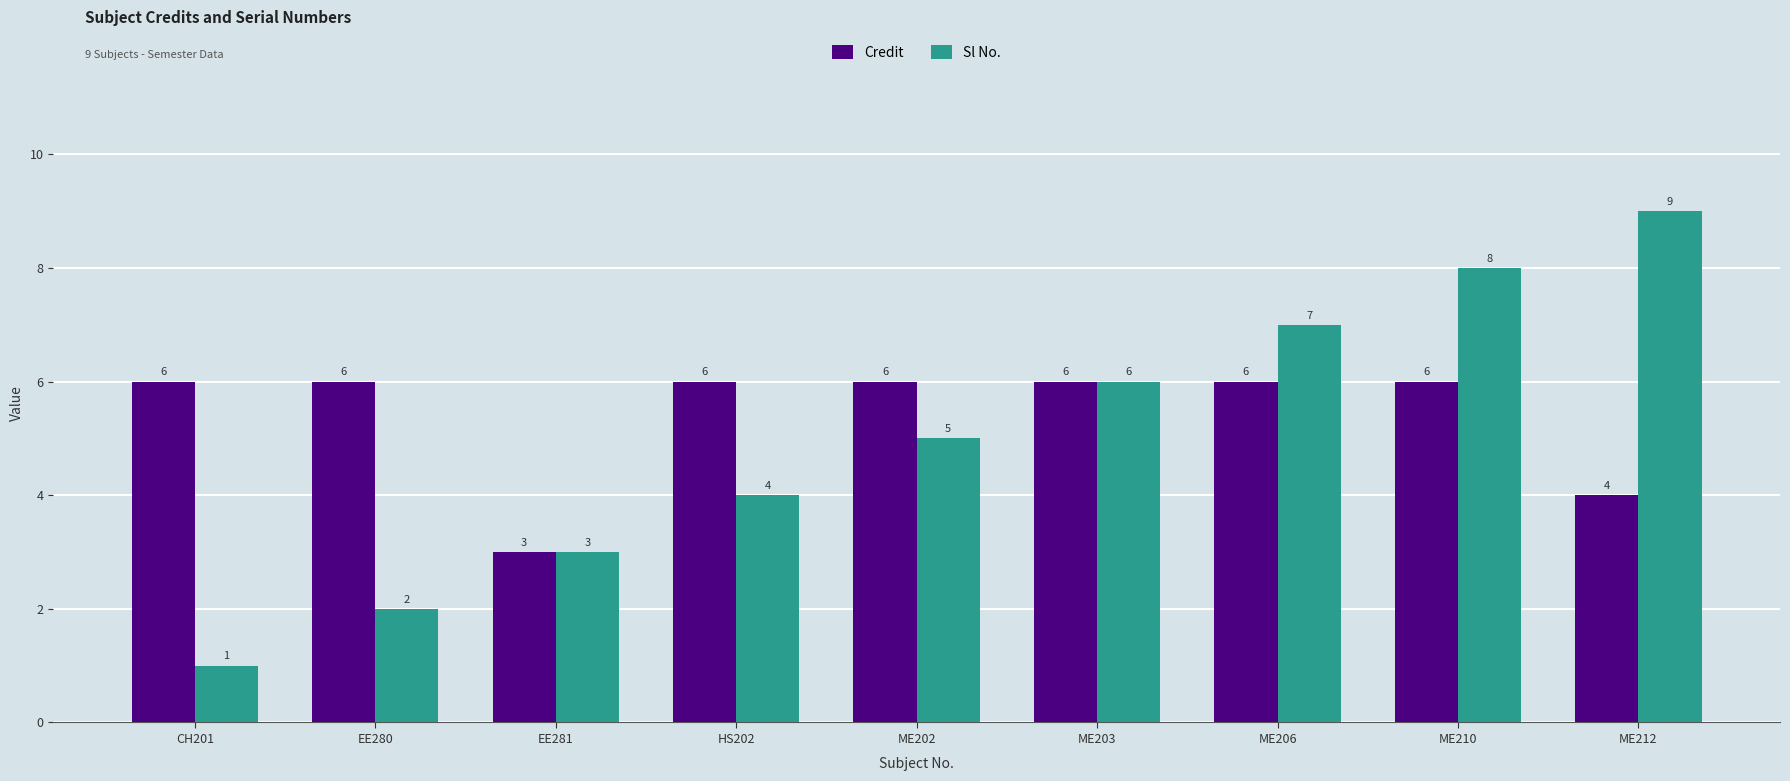

The Credit series shows 6 at ME206. True or false?

True